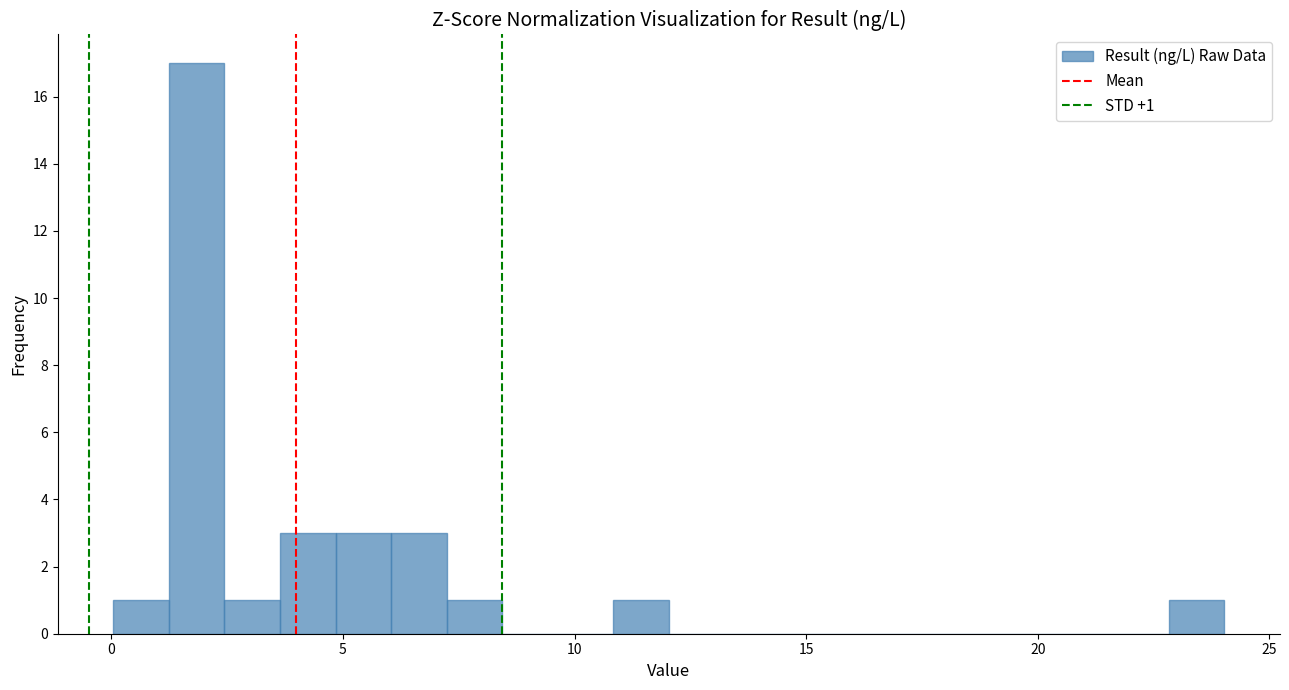

Around what value on the x-axis is the tallest bar? Give the approximate position of its centre, as read against the axis.

2.0